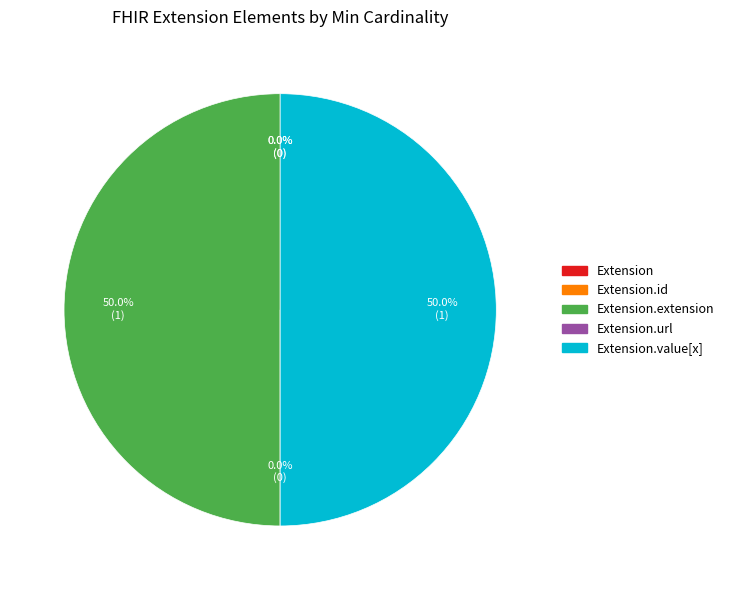

To the nearest percent, what is the combined percentage of Extension.extension and Extension.value[x]?

100%